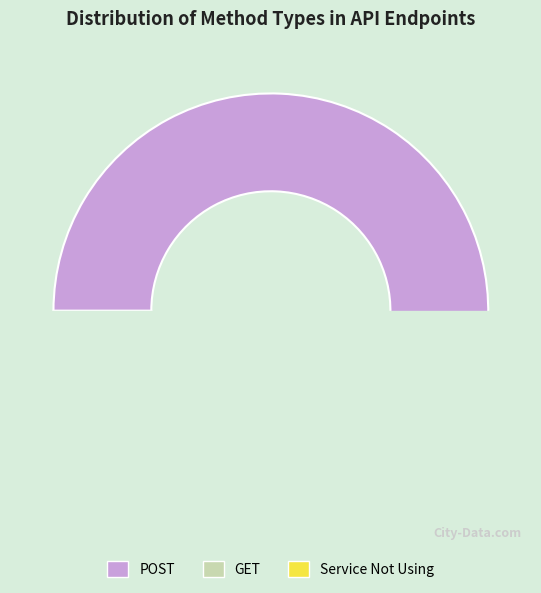

Combined, what portion of the pie is Service Not Using and POST?

74.5%